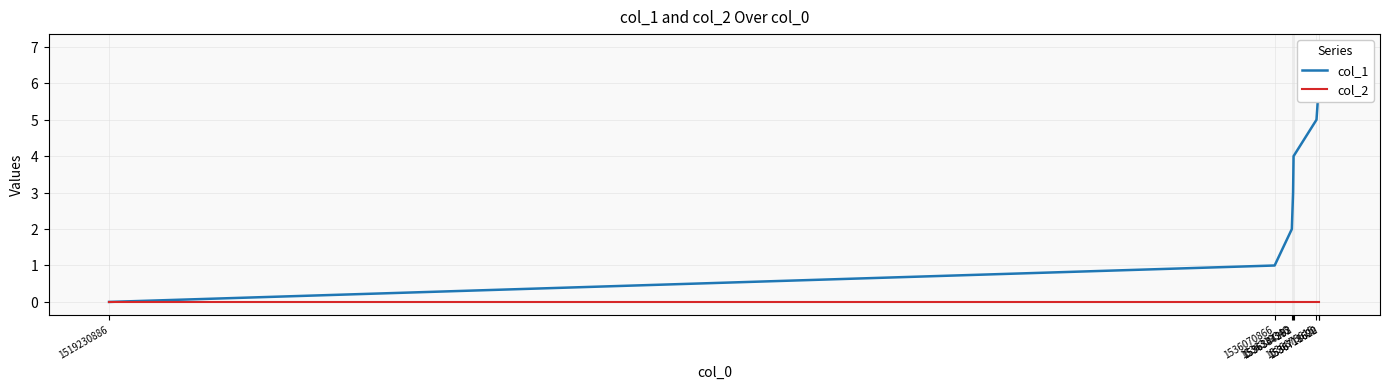

Rank the series by their average value, from lowest to highest.

col_2, col_1